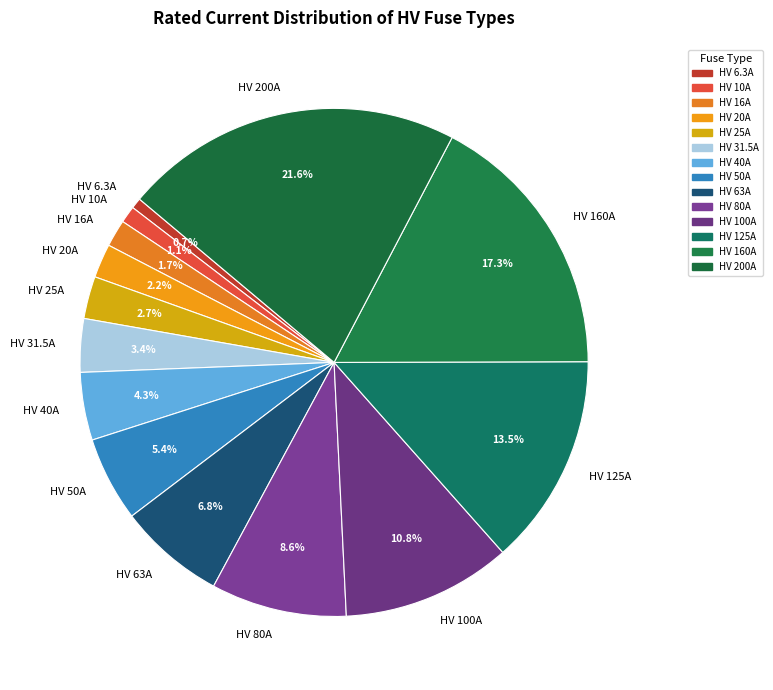

What is the total percentage of HV 100A and HV 6.3A?

11.5%